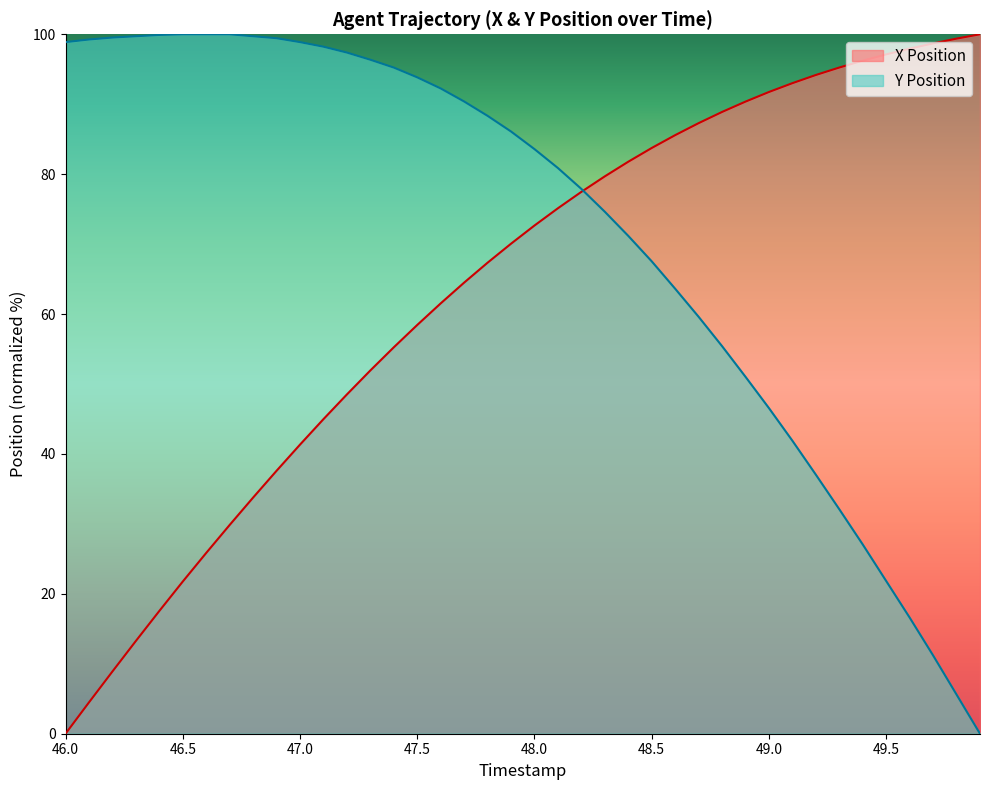

At how many categories does at least one series exceed 41?

40